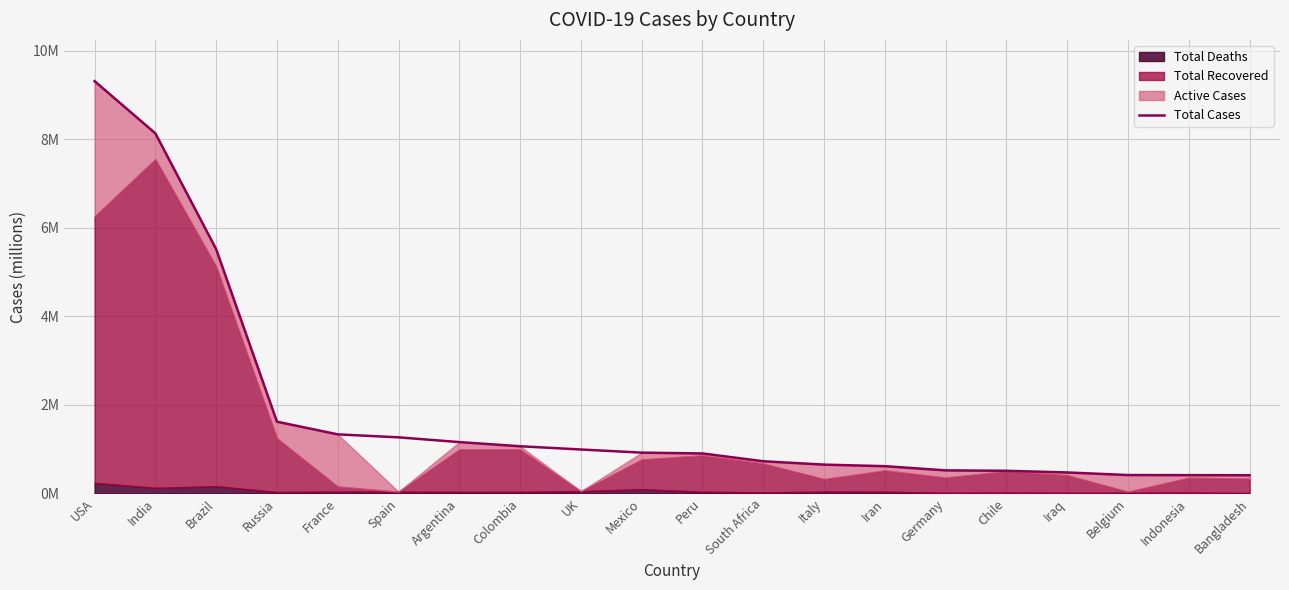

What position from the left is Chile?

16